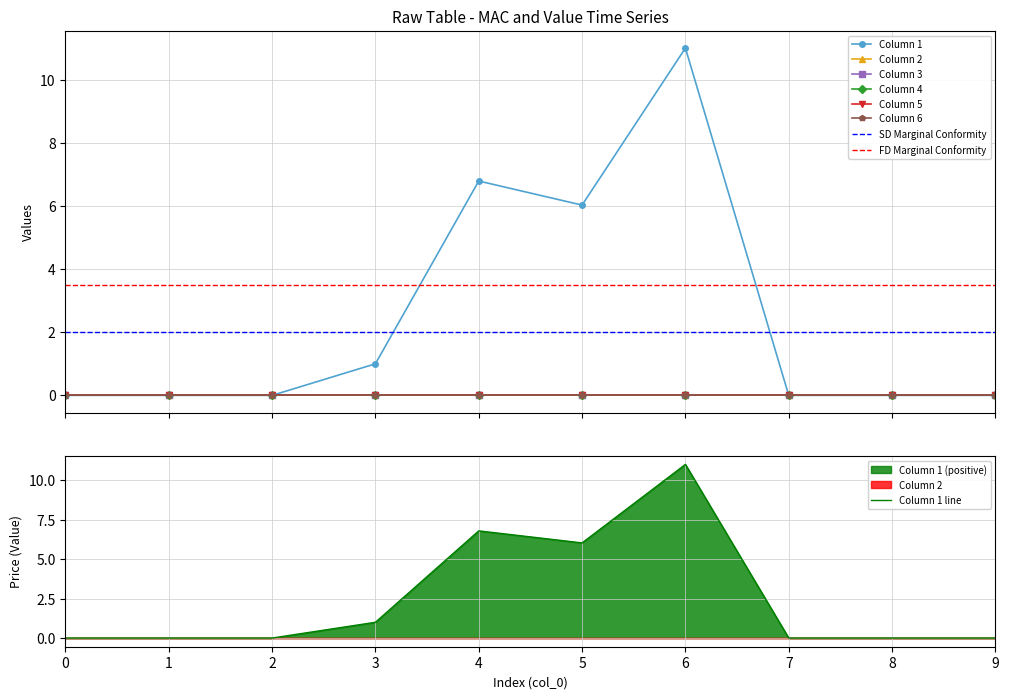

How many lines are shown in the chart?

6